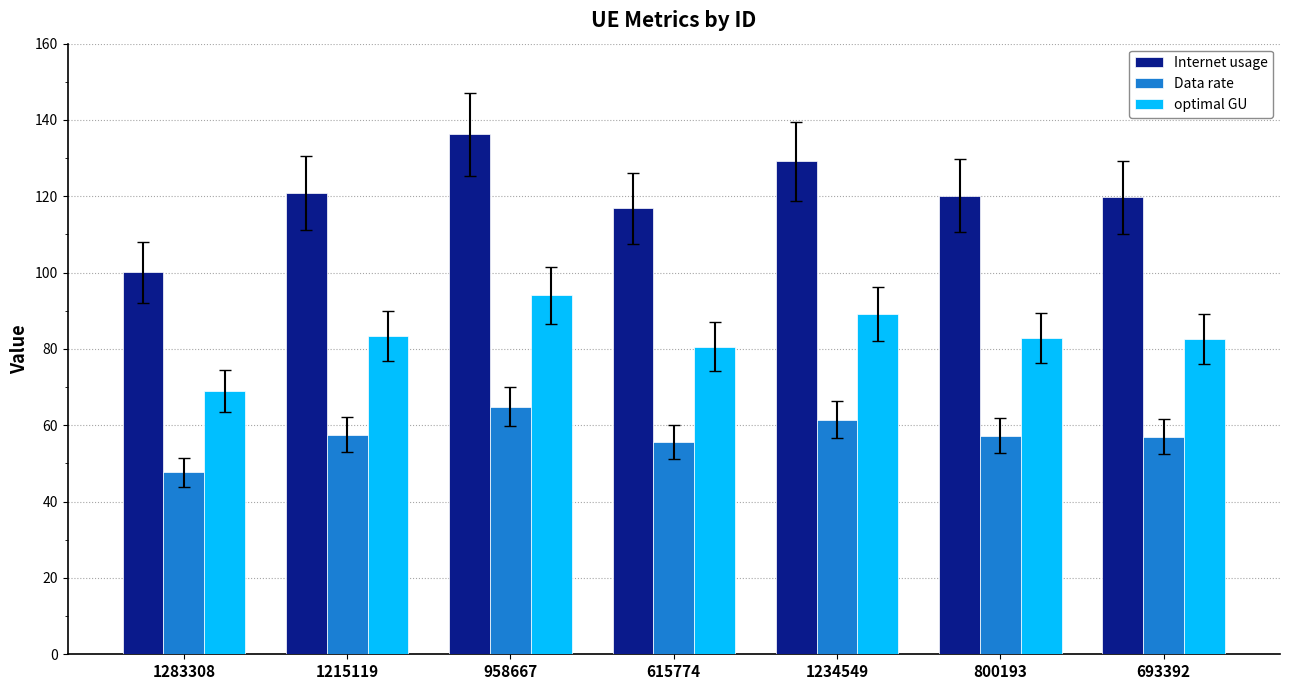

Which series has the widest spread of values?

Internet usage